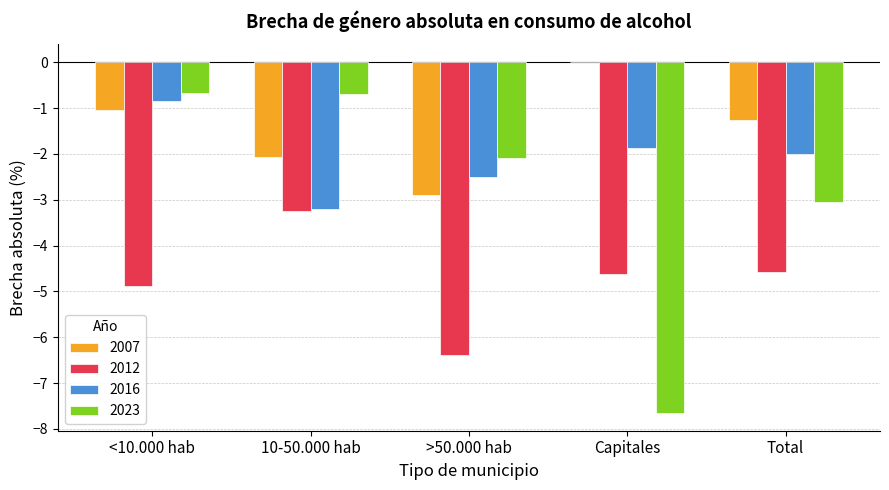

What value does the 2016 series have at >50.000 hab?

-2.5